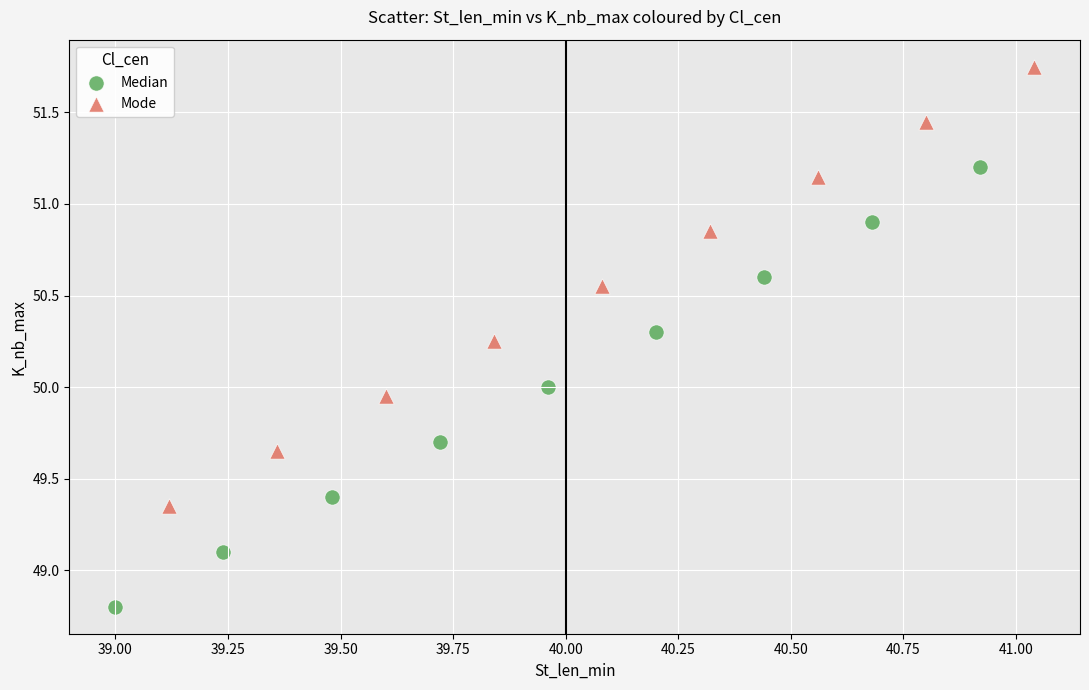

Which series reaches the minimum Y coordinate?

Median